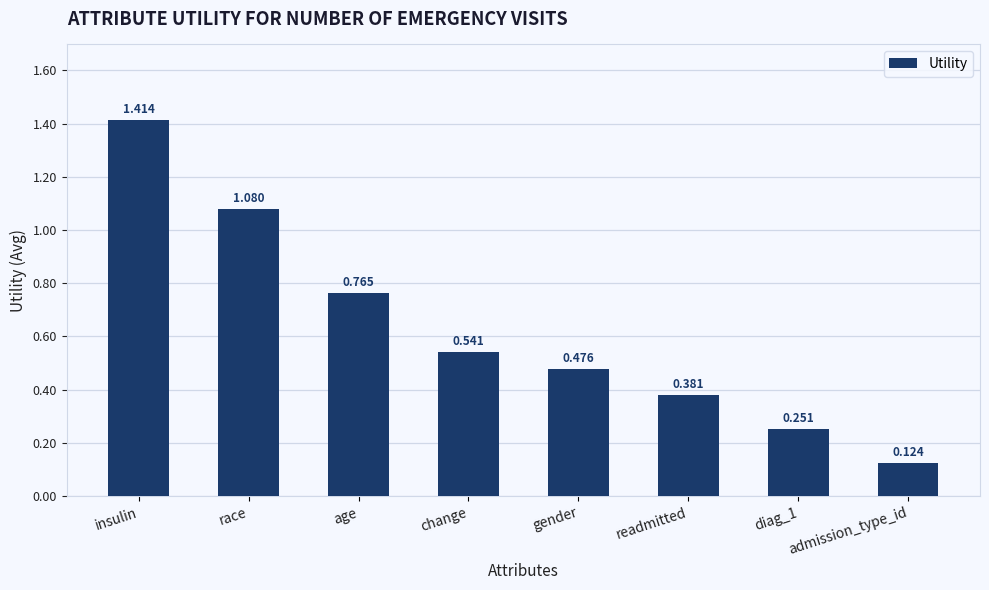

Which has a higher value, readmitted or age?

age